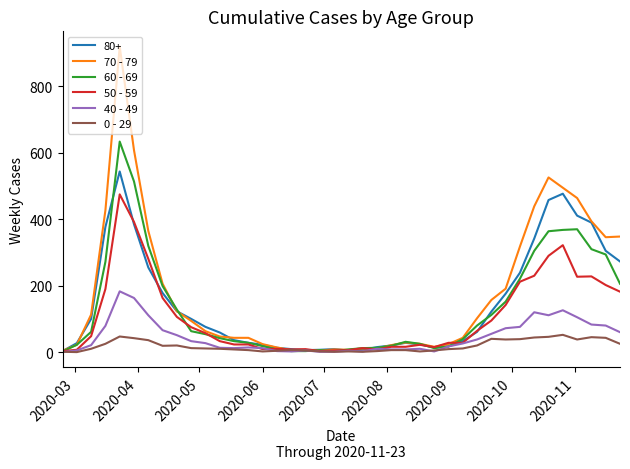

List the series in order of their peak value, highest first.

70 - 79, 60 - 69, 80+, 50 - 59, 40 - 49, 0 - 29